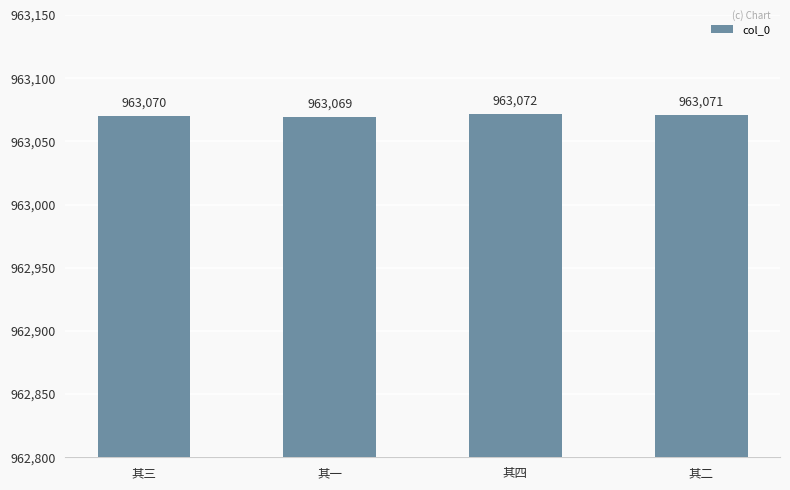

List the labels in order of value, largest first.

其四, 其二, 其三, 其一